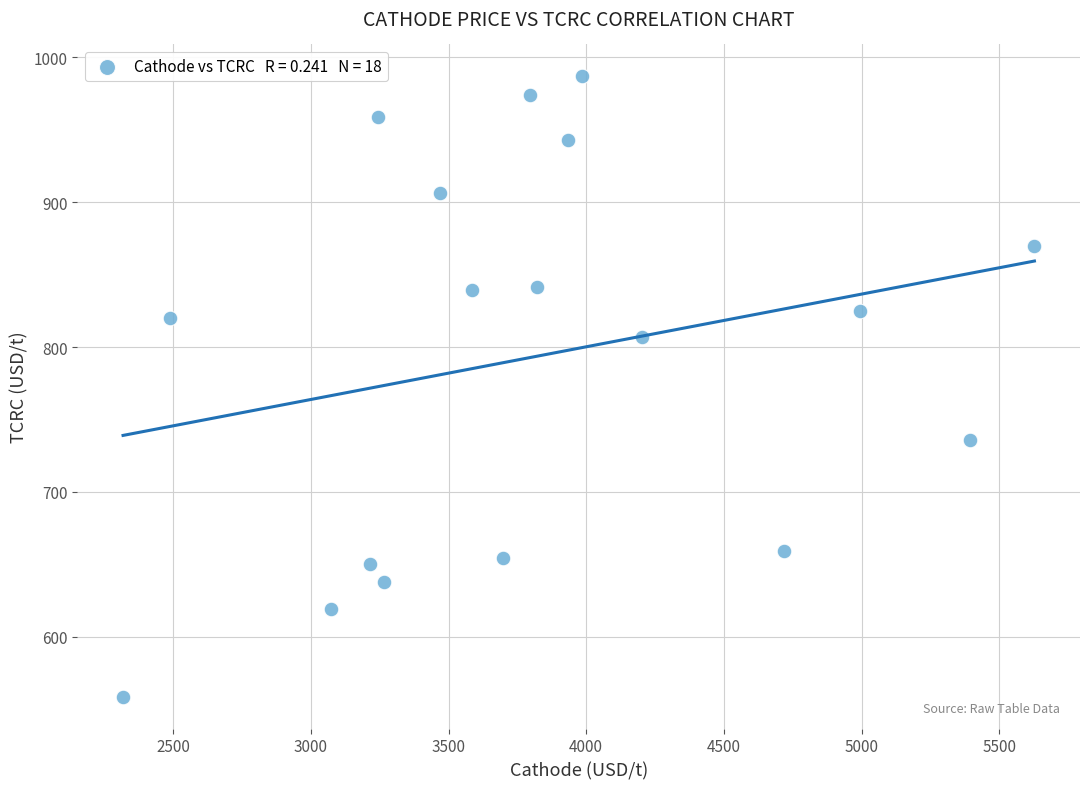

What is the range of X values (max minus min)?

3309.9